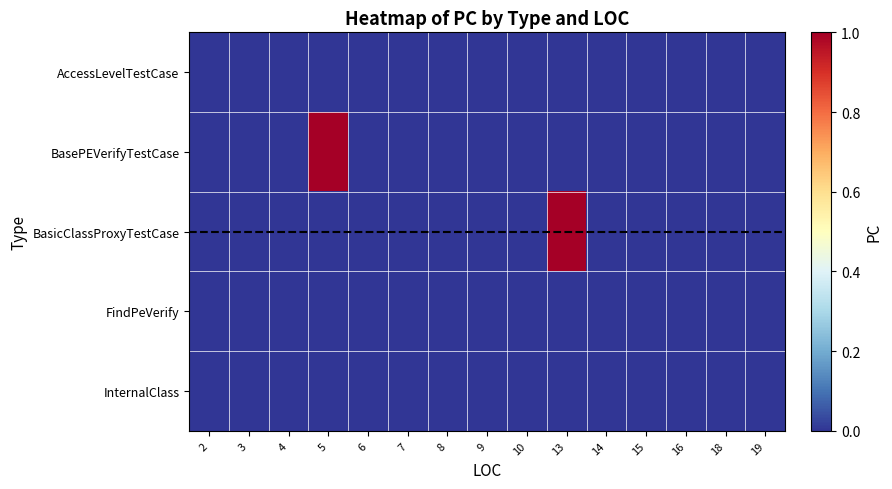

At 16, list the series in order from largest to smallest.

AccessLevelTestCase, BasePEVerifyTestCase, BasicClassProxyTestCase, FindPeVerify, InternalClass